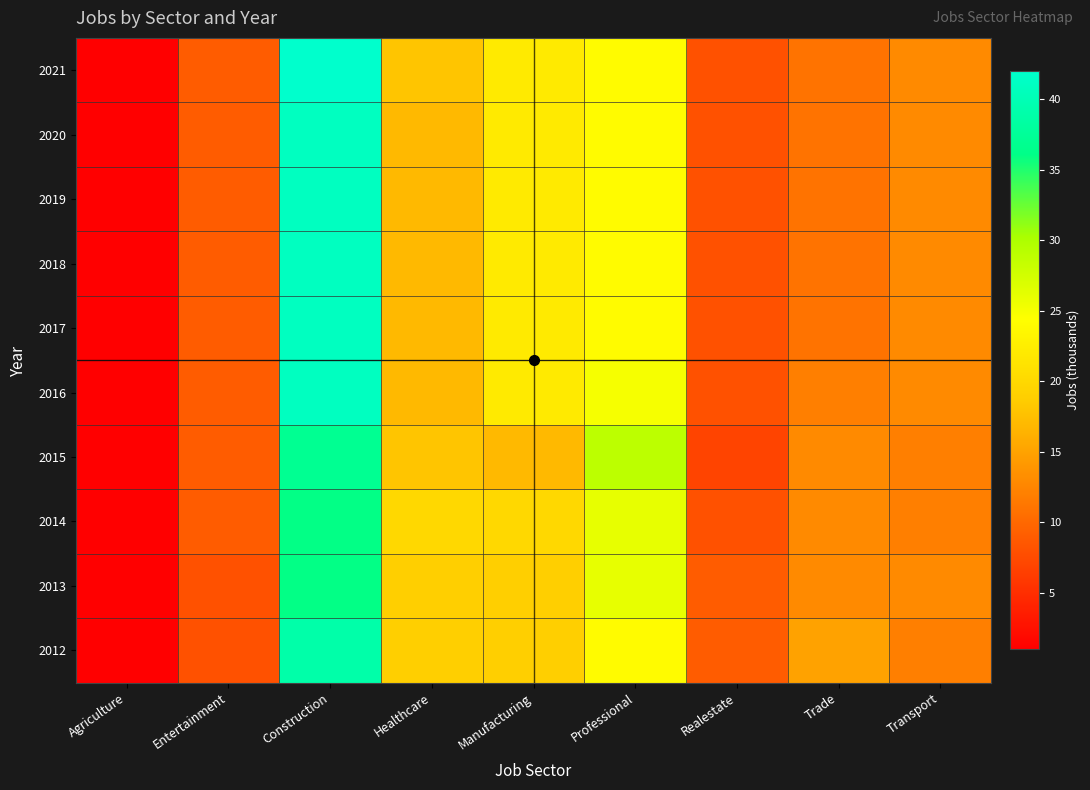

What is the difference between the highest and lowest values at Construction?

6